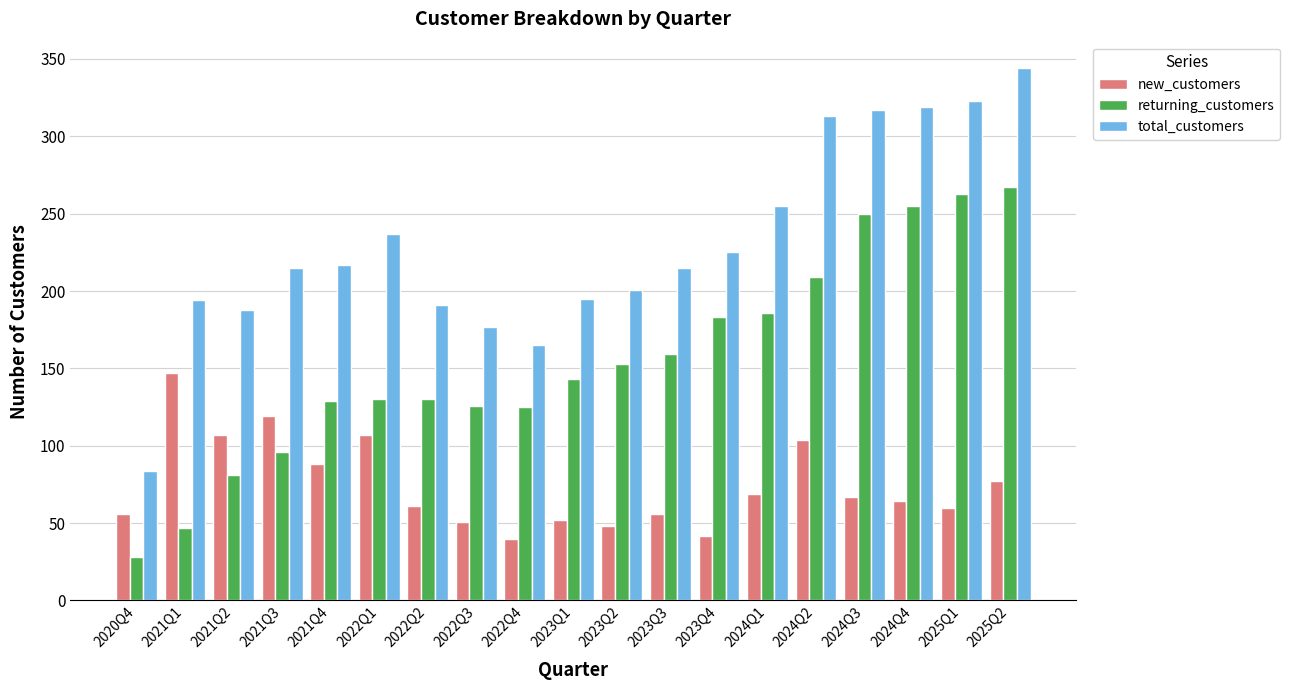

Rank the series by their average value, from highest to lowest.

total_customers, returning_customers, new_customers